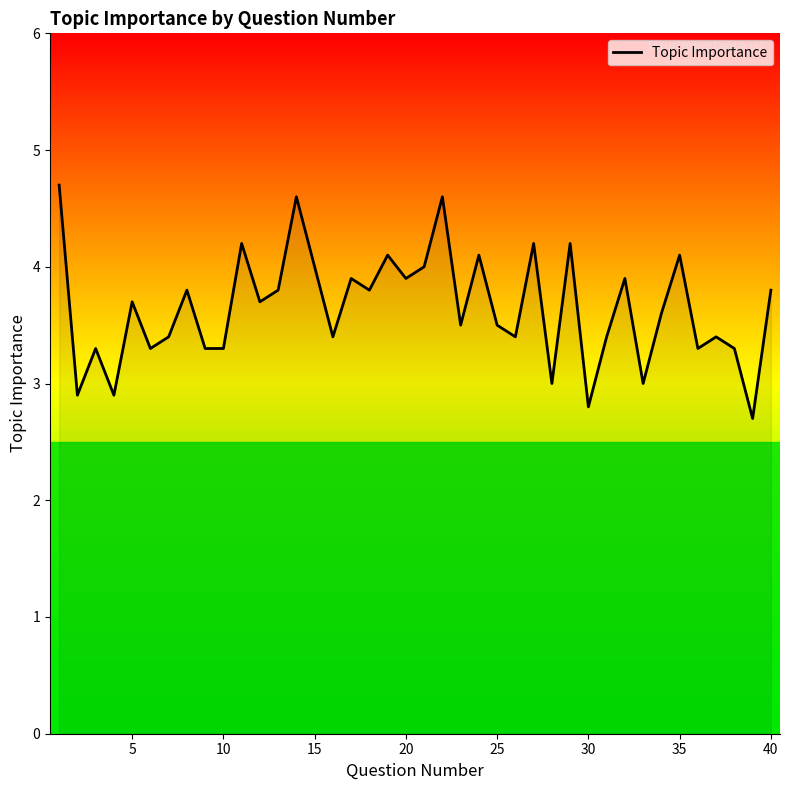

What is the difference between the maximum and minimum values?

2.0